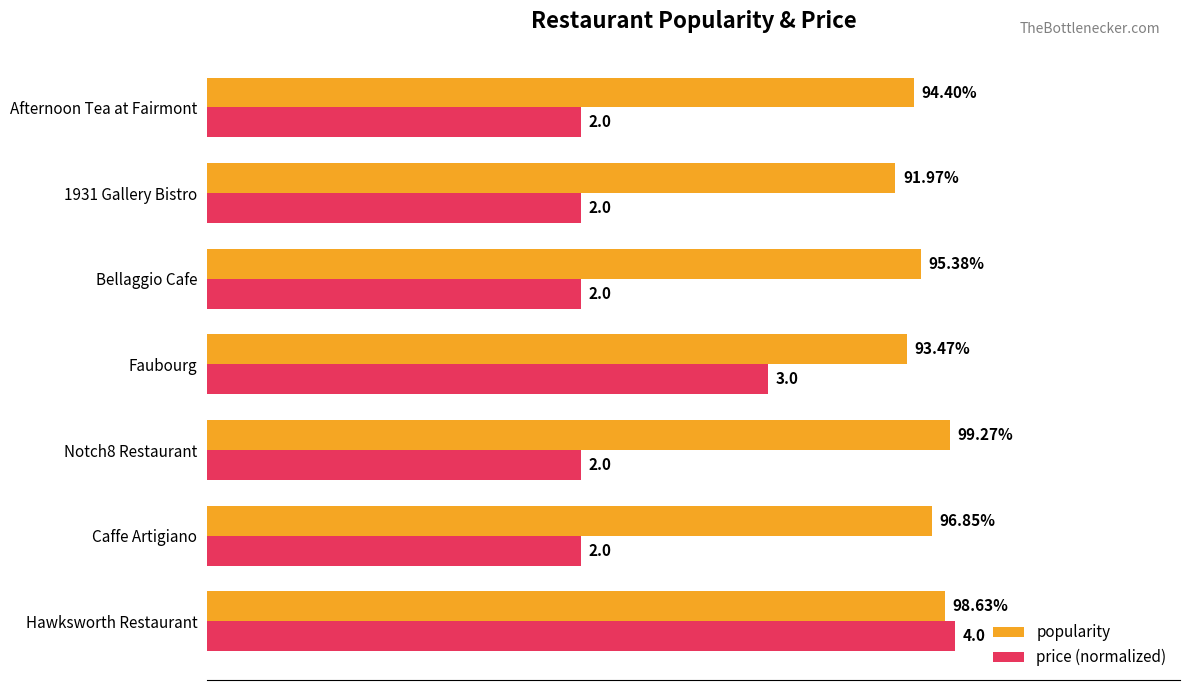

What are all the series names shown in the legend?

popularity, price (normalized)